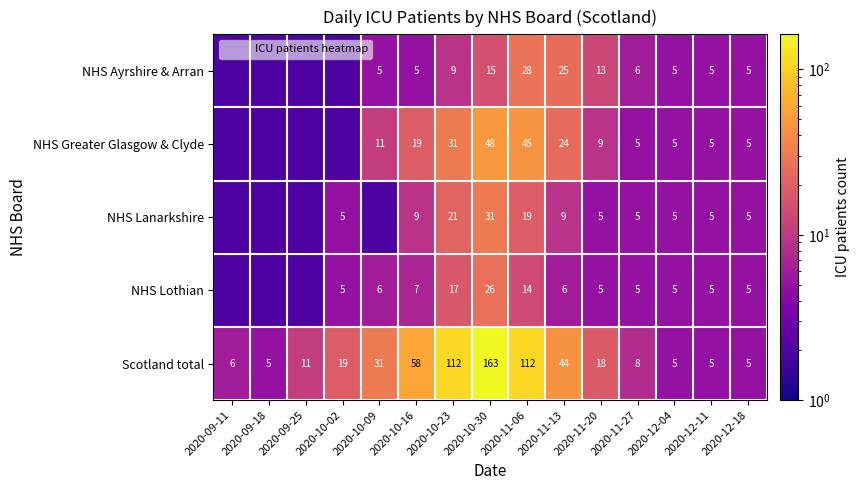

Which category has the lowest value across all series?

2020-09-11